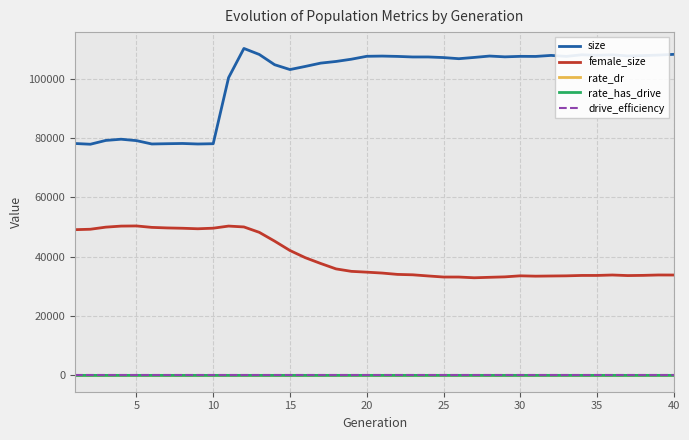

Which series has the widest spread of values?

size